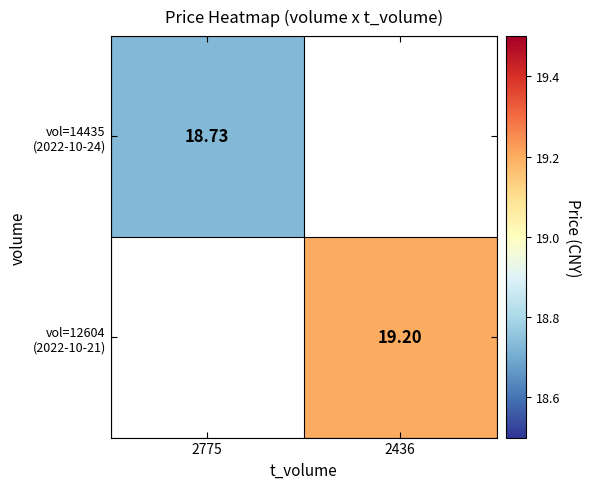

Is the value of vol=12604 (2022-10-21) at 2775 greater than the value of vol=14435 (2022-10-24) at 2775?

No